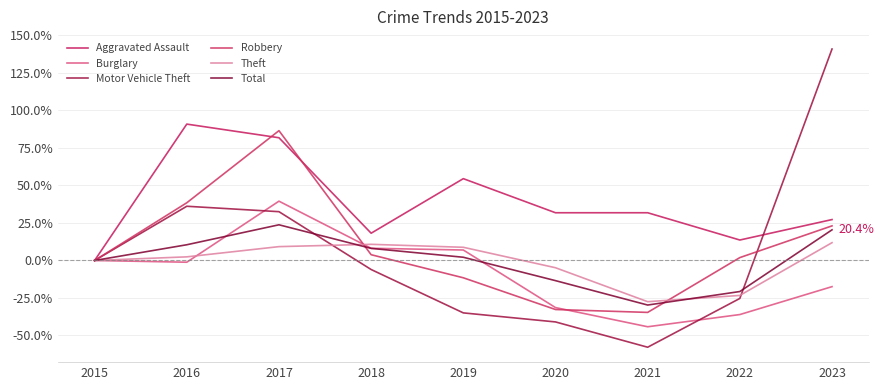

At which label does Robbery first exceed 1?

2016